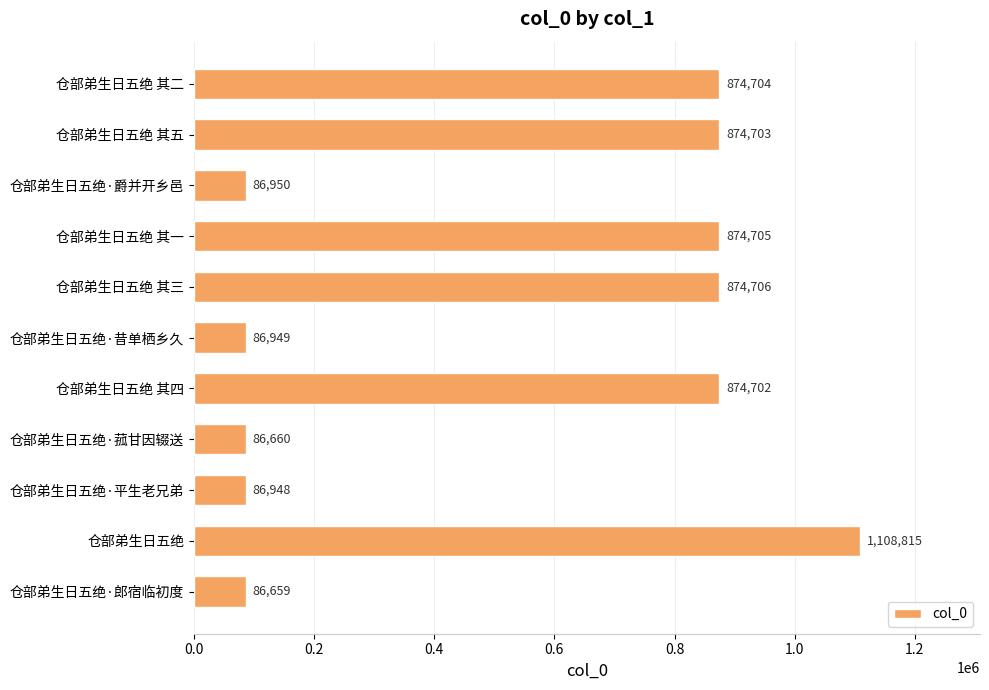

Which label corresponds to the largest value in the chart?

仓部弟生日五绝